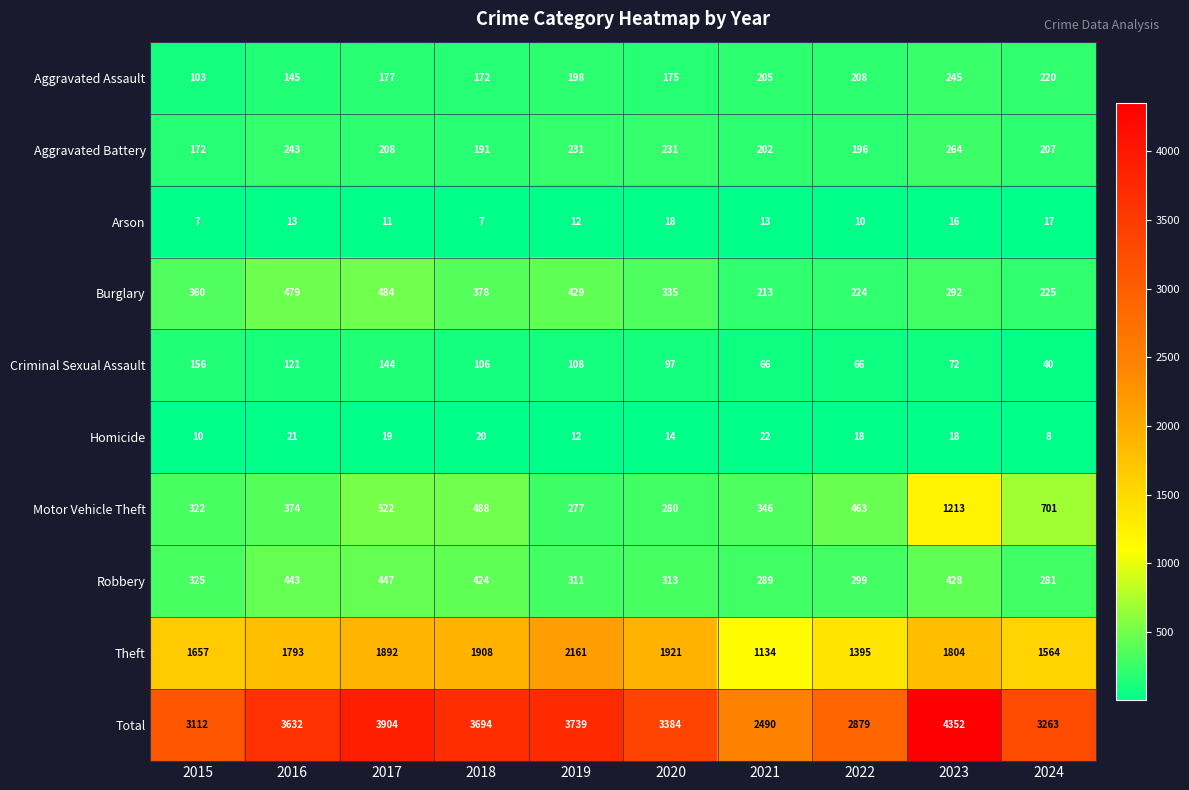

How many data points does each series have?

10